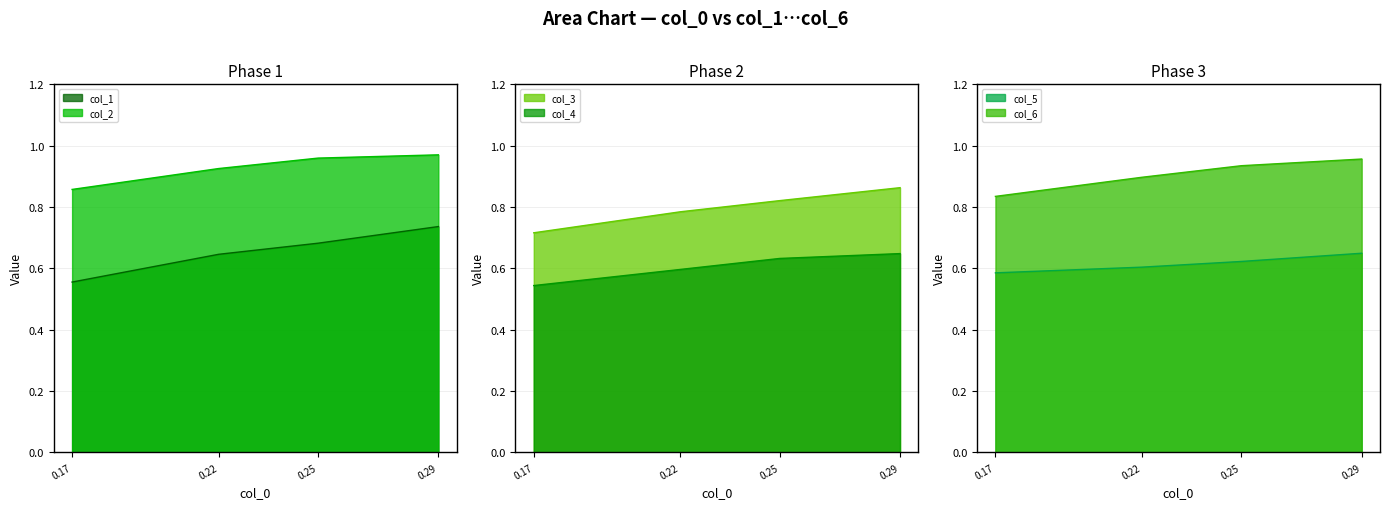

True or false: col_2 and col_1 intersect in this chart.

False